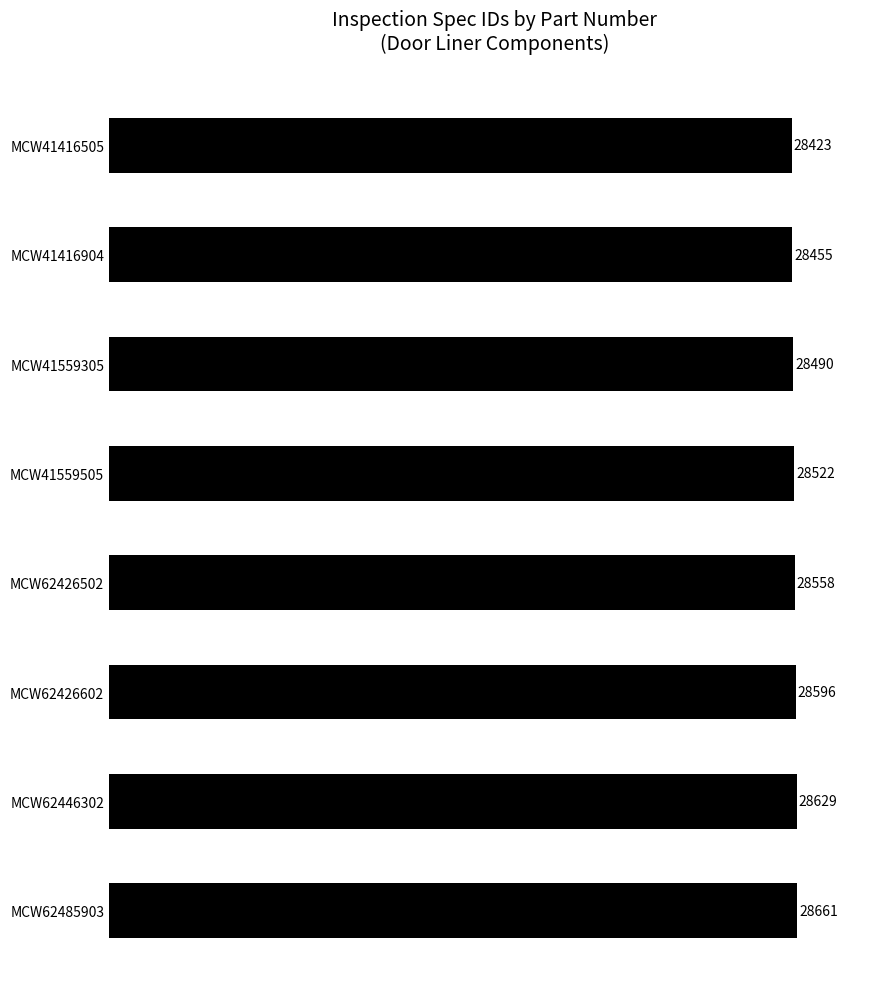

What is the change in value from MCW62426602 to MCW62485903?

+65